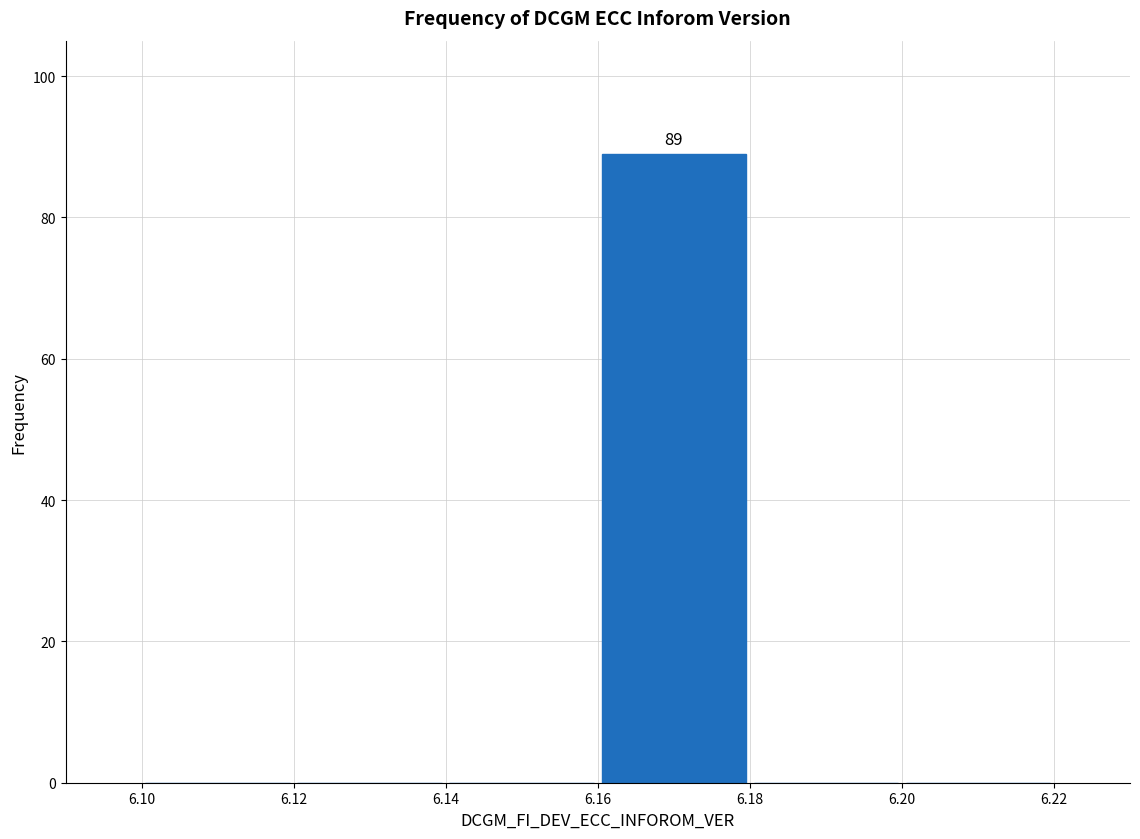

Which range on the x-axis has the tallest bar?

6.16 to 6.18